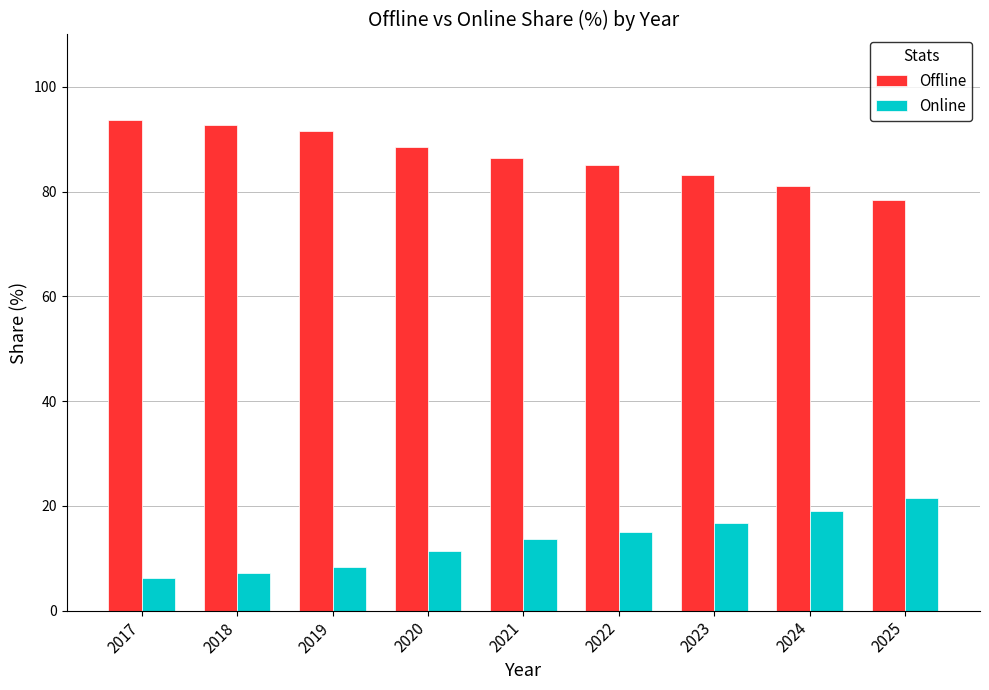

How many series are shown in this chart?

2